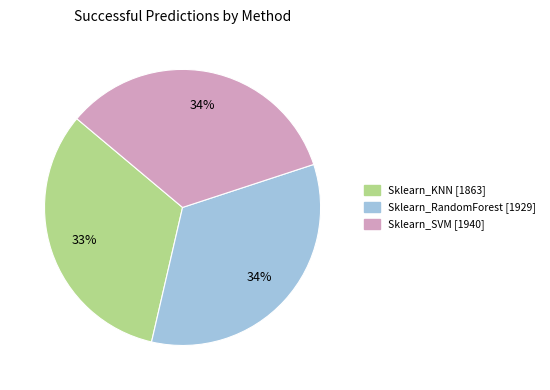

The Sklearn_KNN slice represents 20% of the pie. True or false?

False